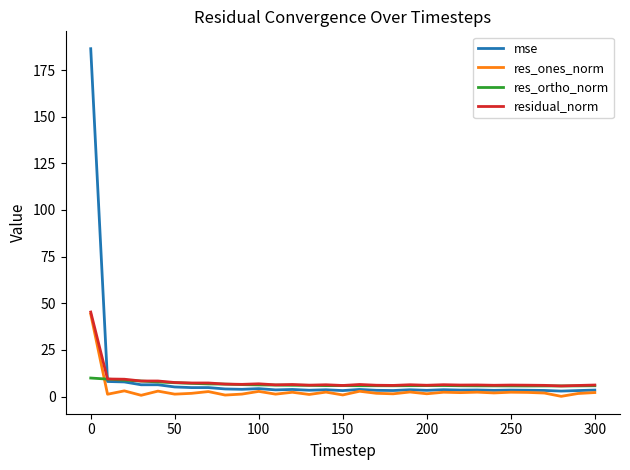

Which series has the largest total across all categories?

mse